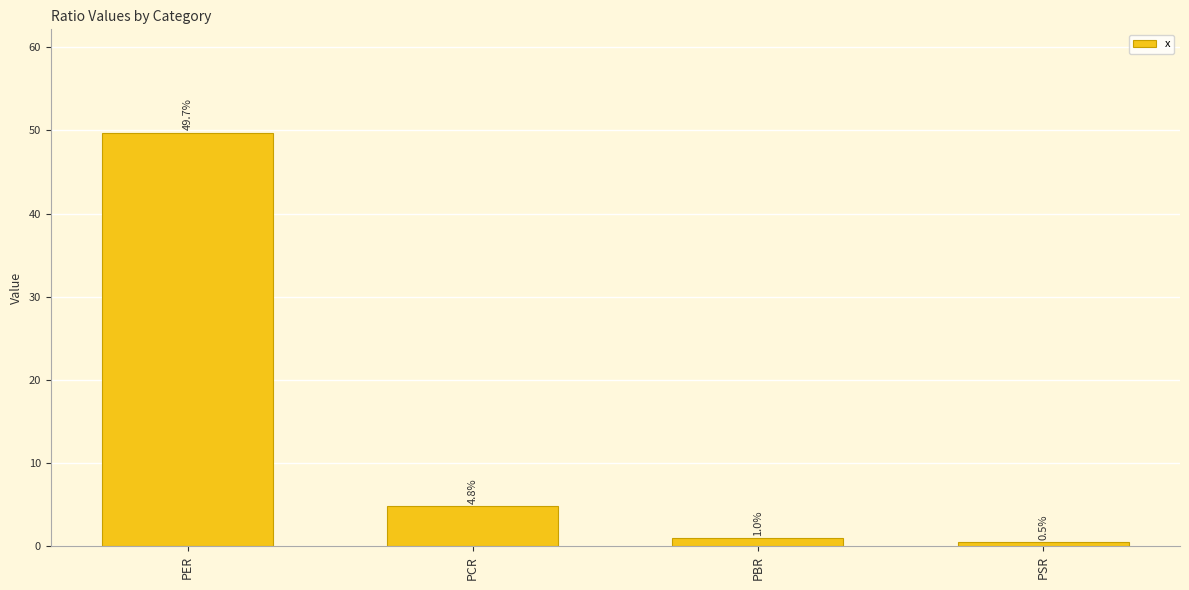

Where does the data first go above 4?

PER